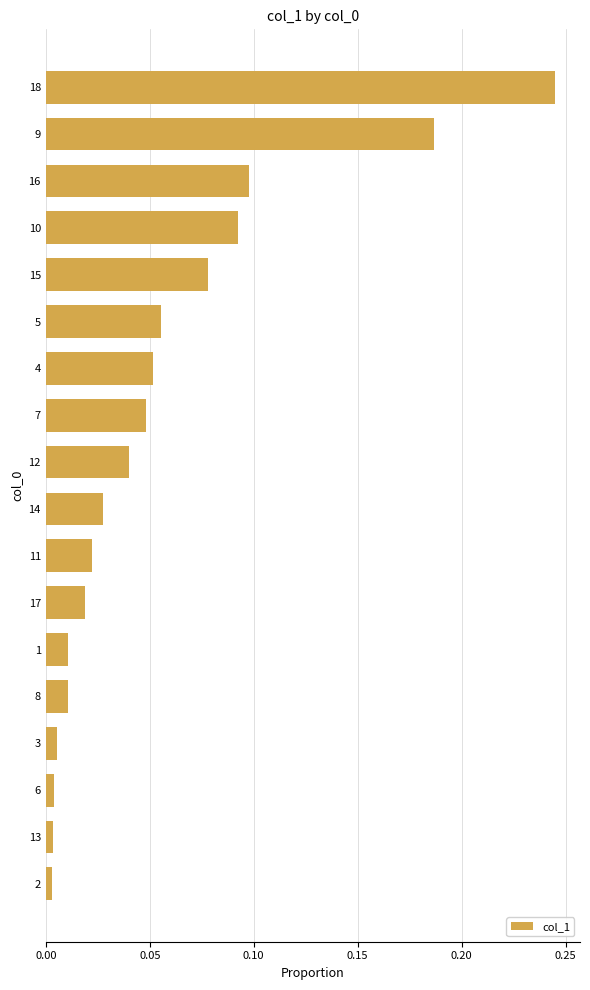

At which category does the chart reach its peak across all series?

18